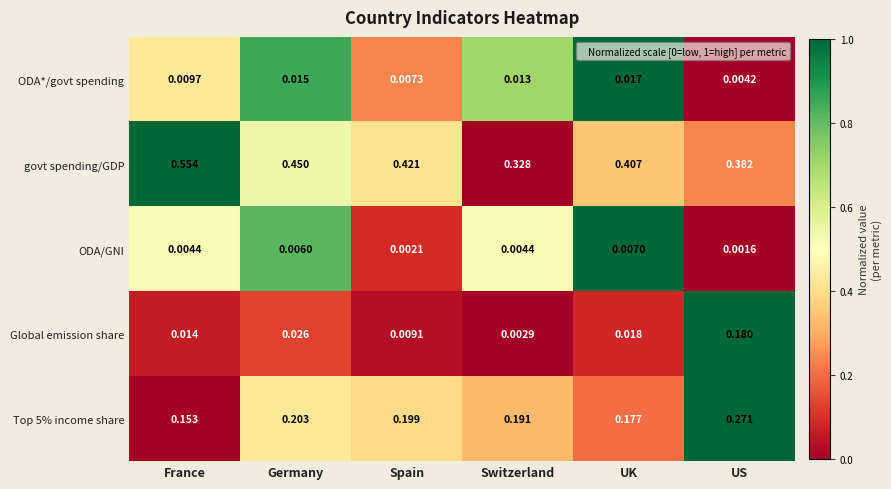

Which series has the widest spread of values?

govt spending/GDP